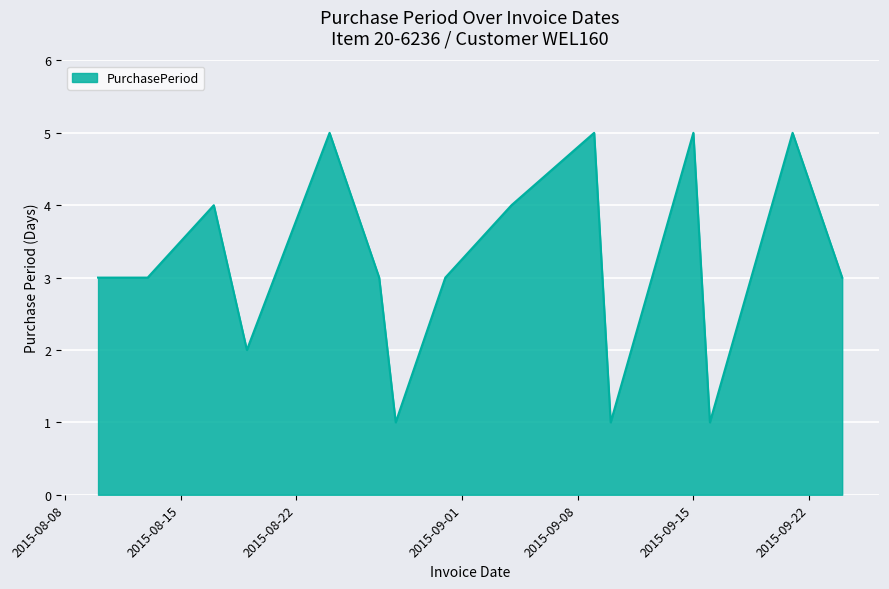

What is the maximum value shown in the chart?

5